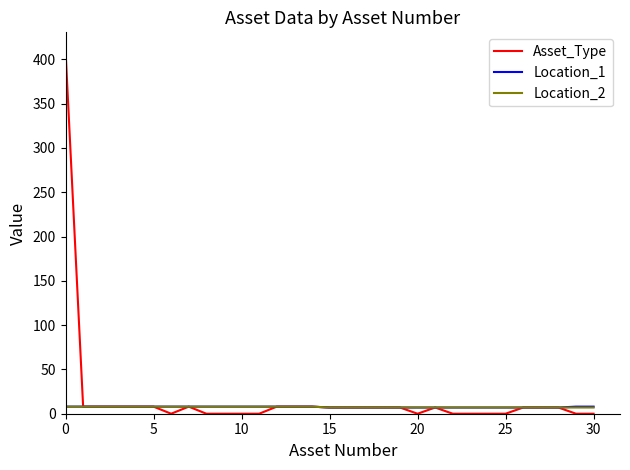

Which series has the largest range (max minus min)?

Asset_Type